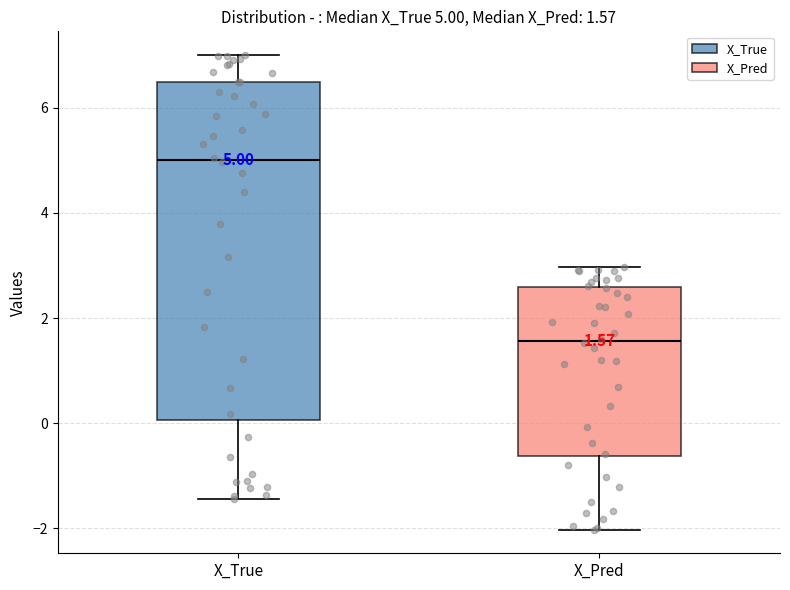

Which box's median line is the lowest?

X_Pred